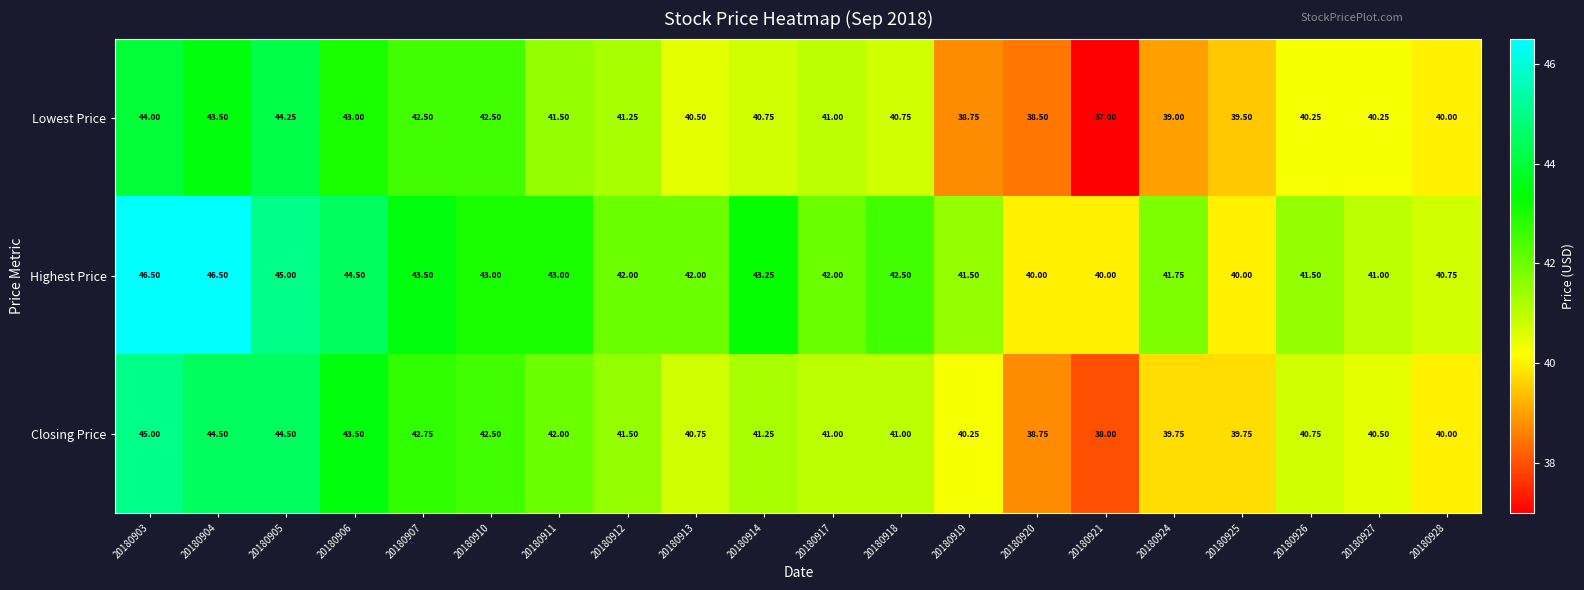

Is the value of Highest Price at 20180912 greater than the value of Closing Price at 20180919?

Yes